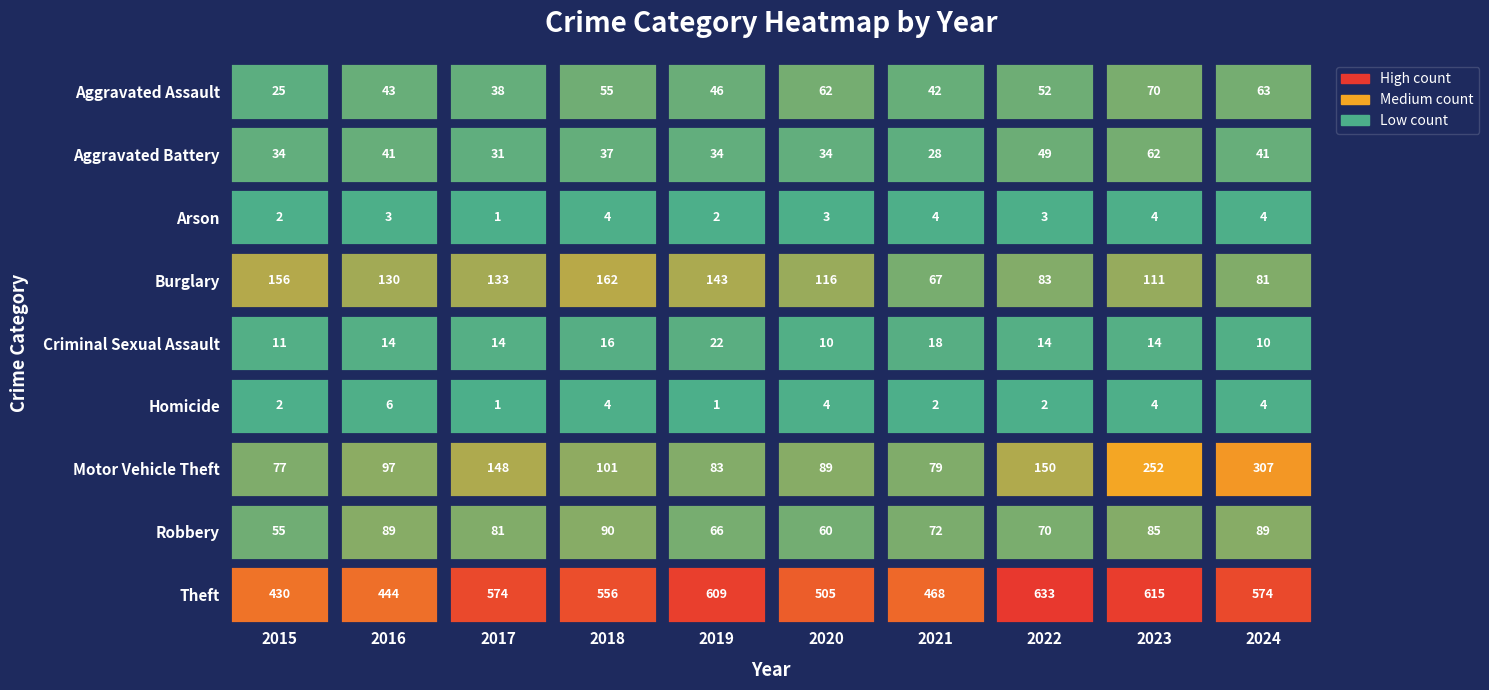

Where does the Motor Vehicle Theft series first go above 101?

2017